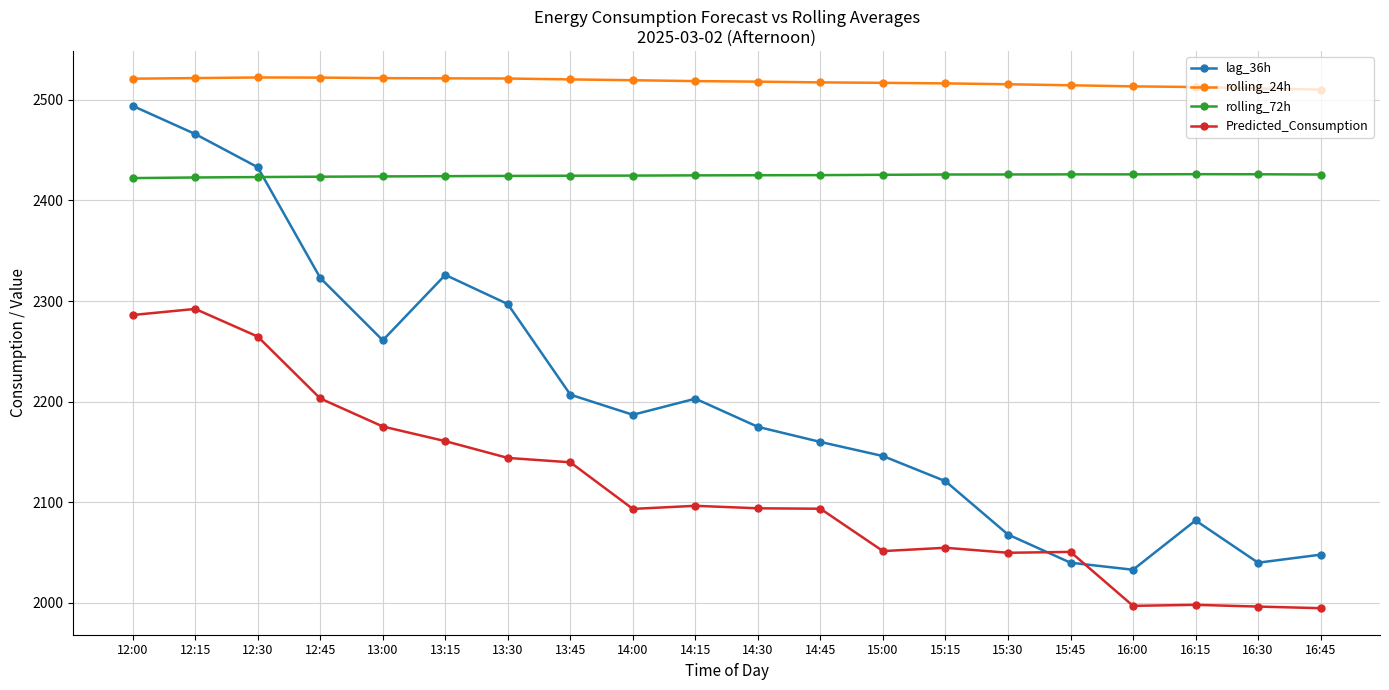

Which series has the largest total across all categories?

rolling_24h